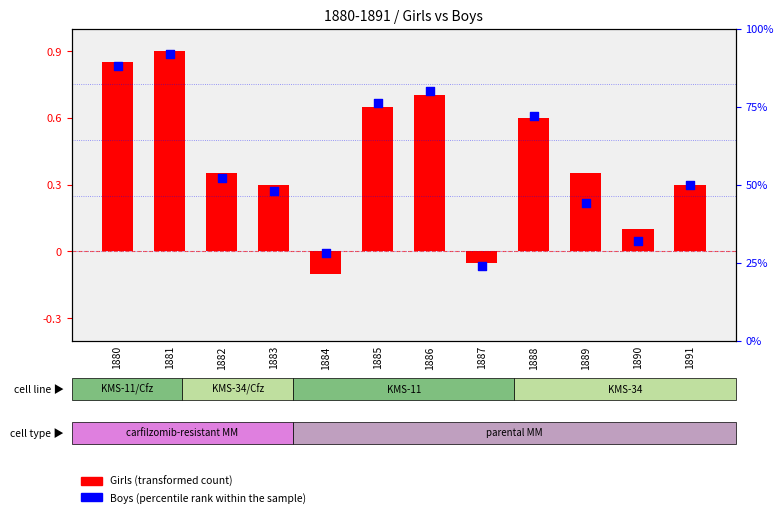

At how many categories does at least one series exceed 12?

12